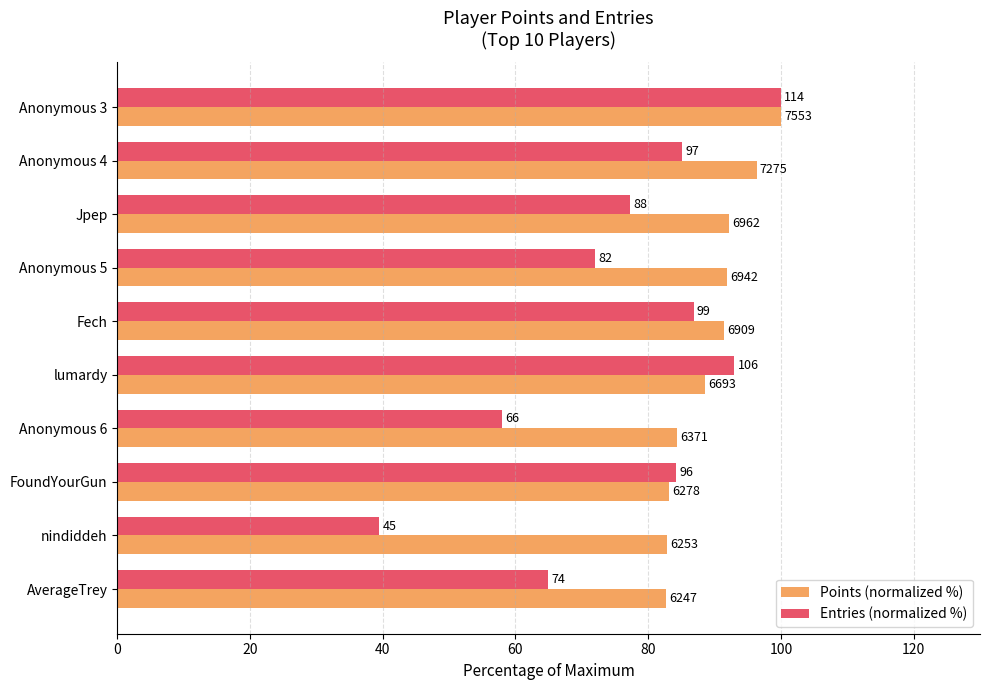

What are all the series names shown in the legend?

Points (normalized %), Entries (normalized %)